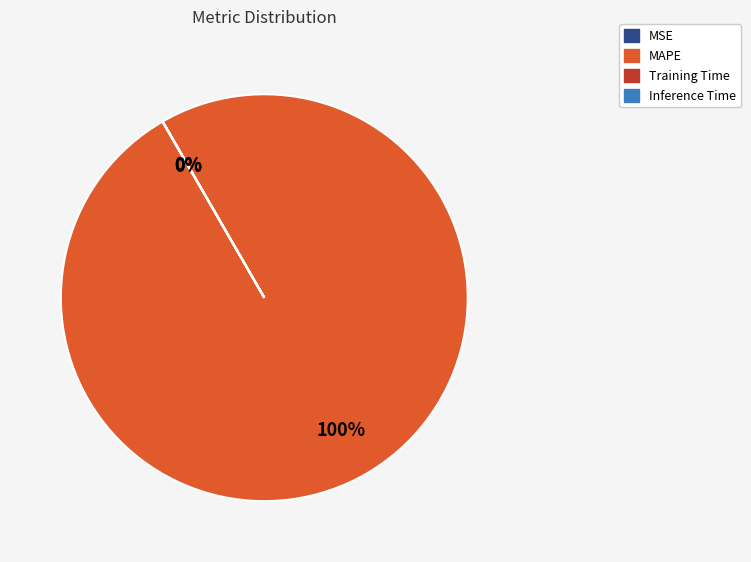

Is there any slice that represents more than half of the pie?

Yes